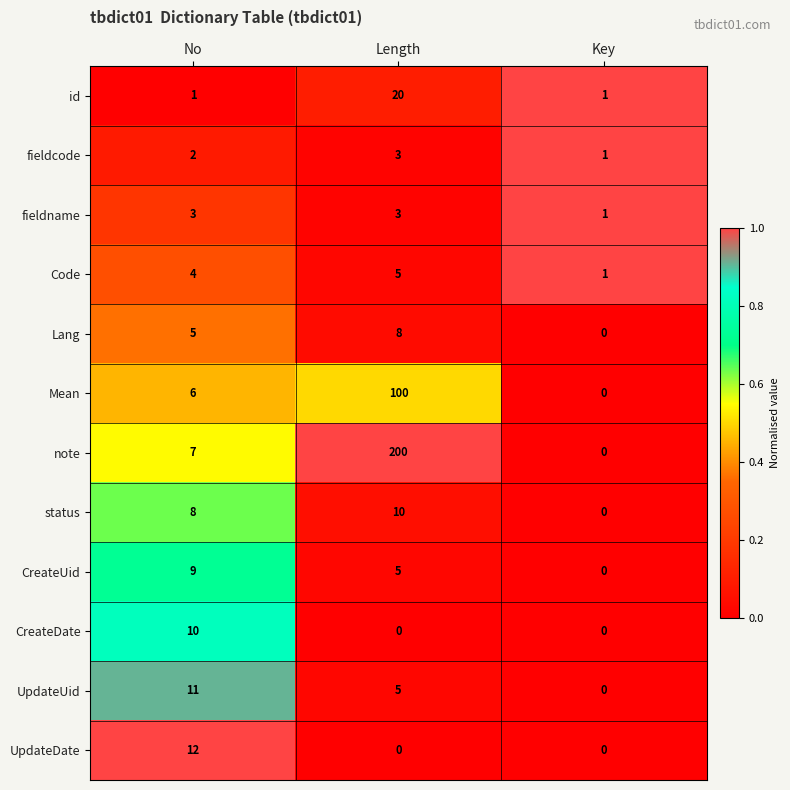

The value of fieldcode at Length is 5. True or false?

False